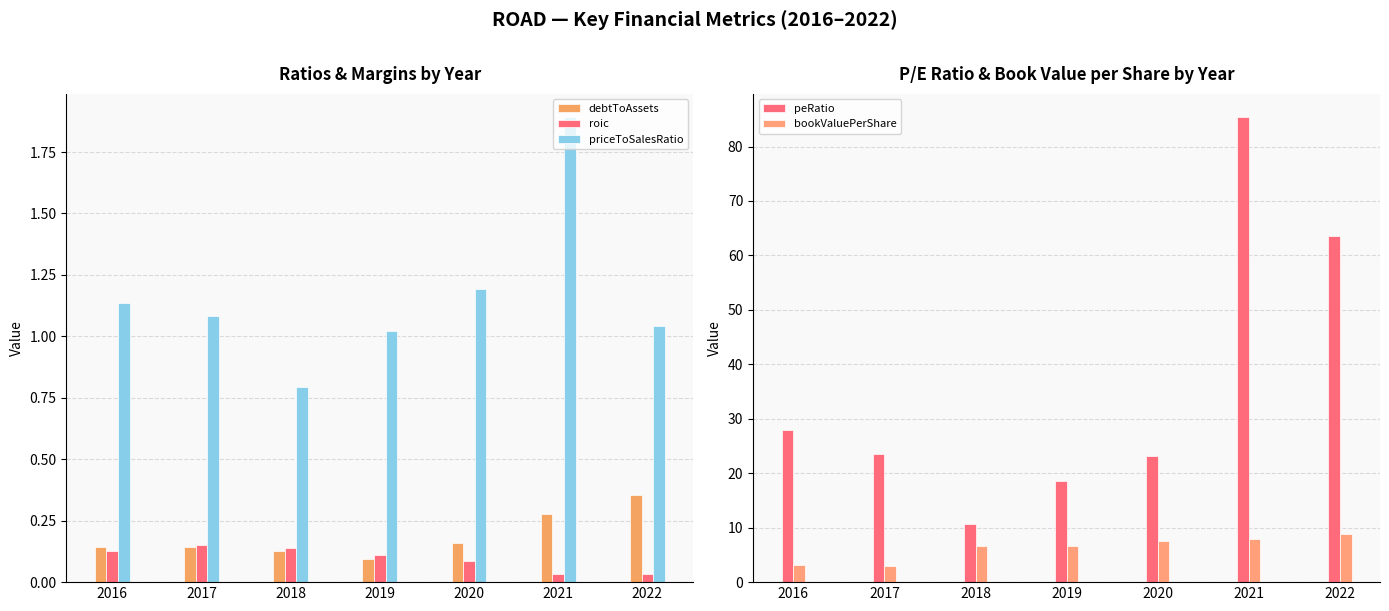

Count the number of categories in the chart.

7